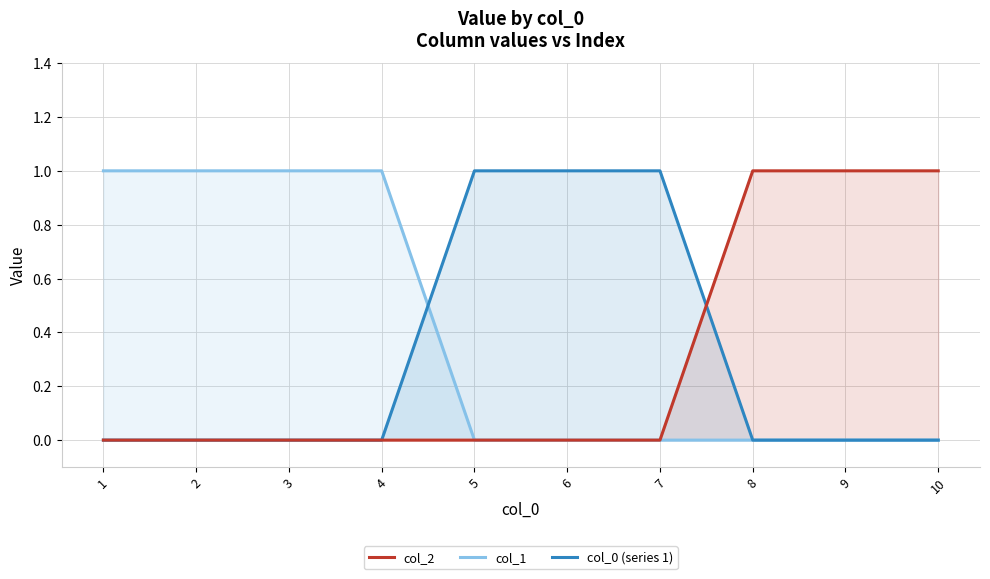

What is the sum of the col_0 (series 1) values at 9 and 5?

1